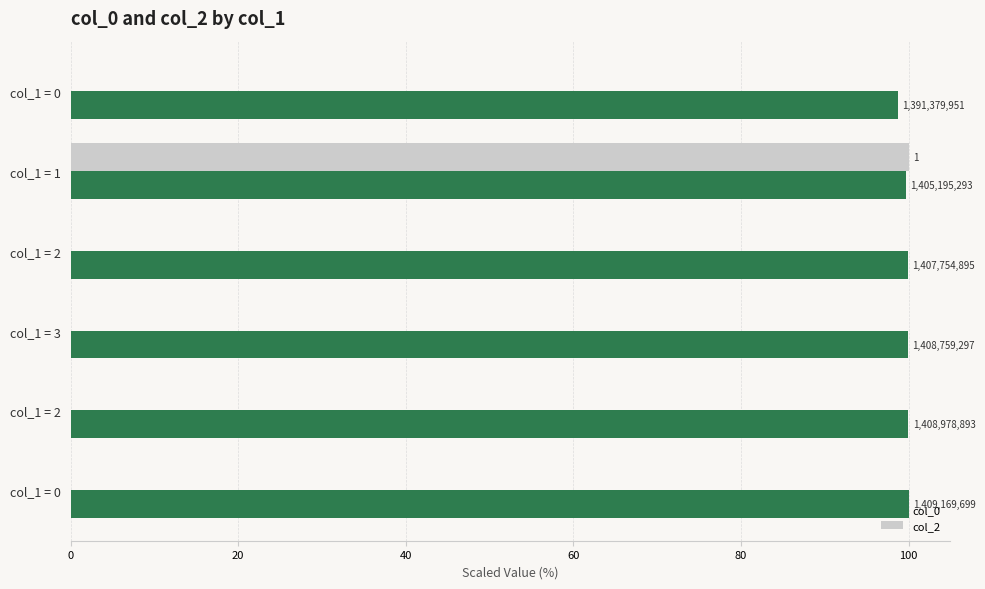

What are all the series names shown in the legend?

col_0, col_2